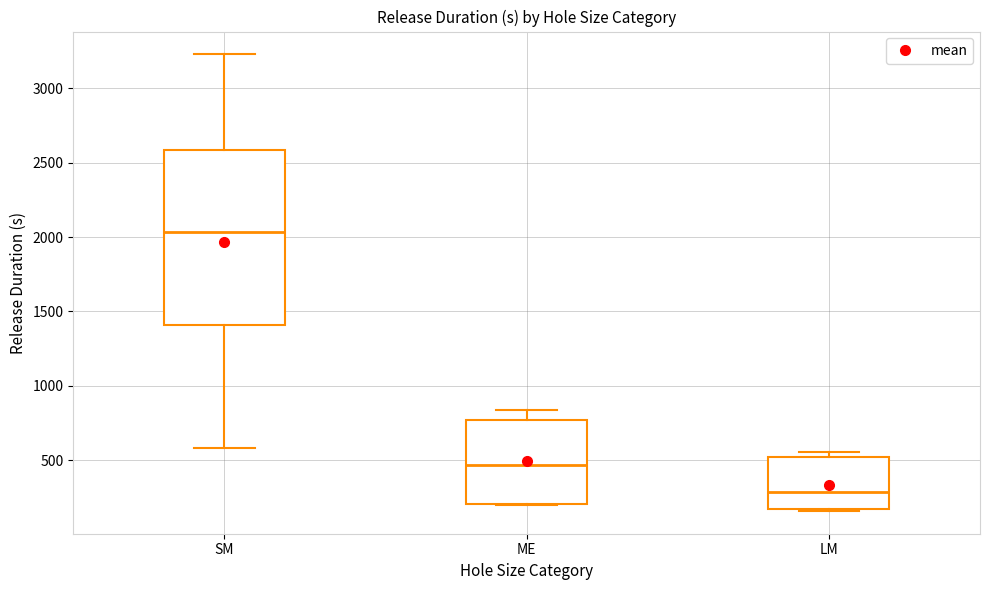

Reading left to right, transcribe this box plot: for each box, give where its median line is, the range the box spans, and where its two whiskers end, as read against the y-axis. The values are not printed on the chart, so give them approximately, as read against the axis.

SM: median 2050, box 1400 to 2600, whiskers 600 to 3250
ME: median 450, box 200 to 750, whiskers 200 to 850
LM: median 300, box 200 to 500, whiskers 150 to 550